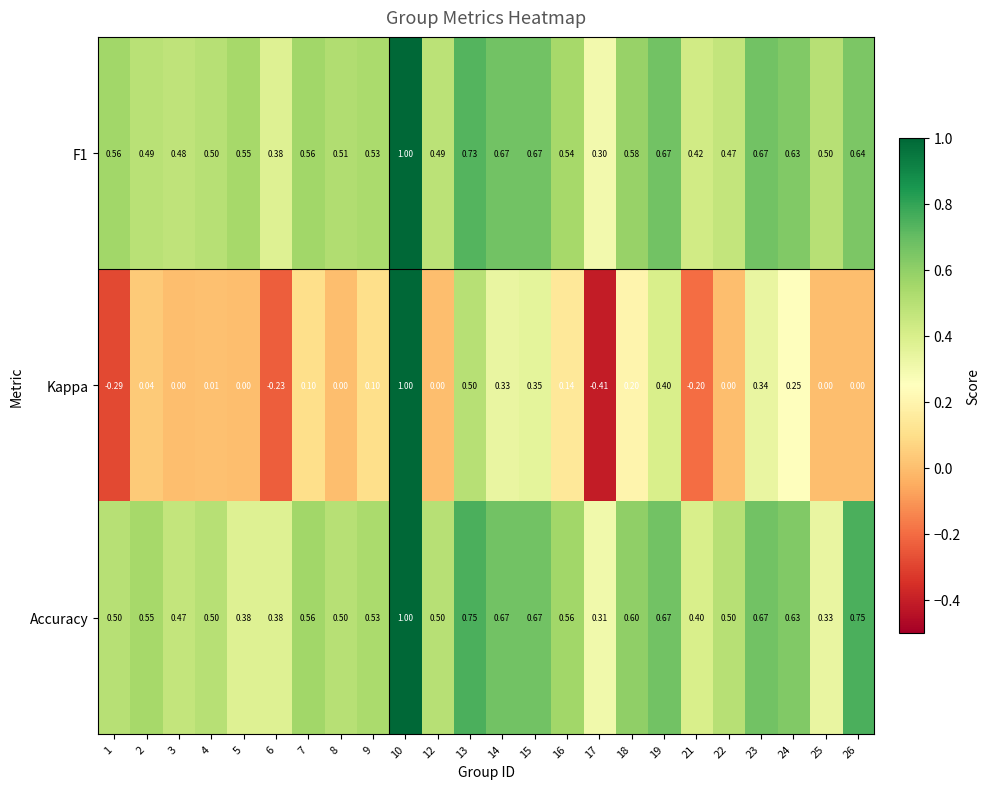

Which series changed the most between 22 and 26?

Accuracy